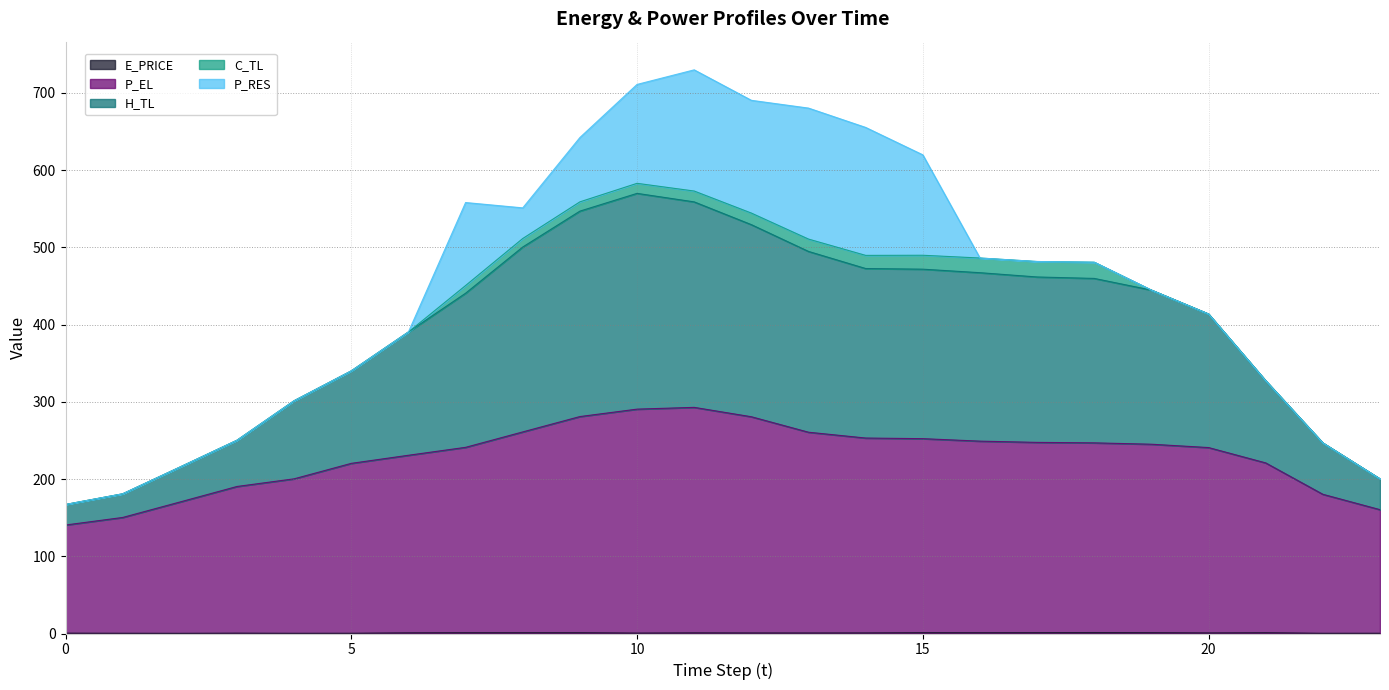

List the labels in order of P_EL value, smallest first.

0, 1, 23, 2, 22, 3, 4, 5, 21, 6, 20, 7, 19, 18, 17, 16, 15, 14, 13, 8, 12, 9, 10, 11